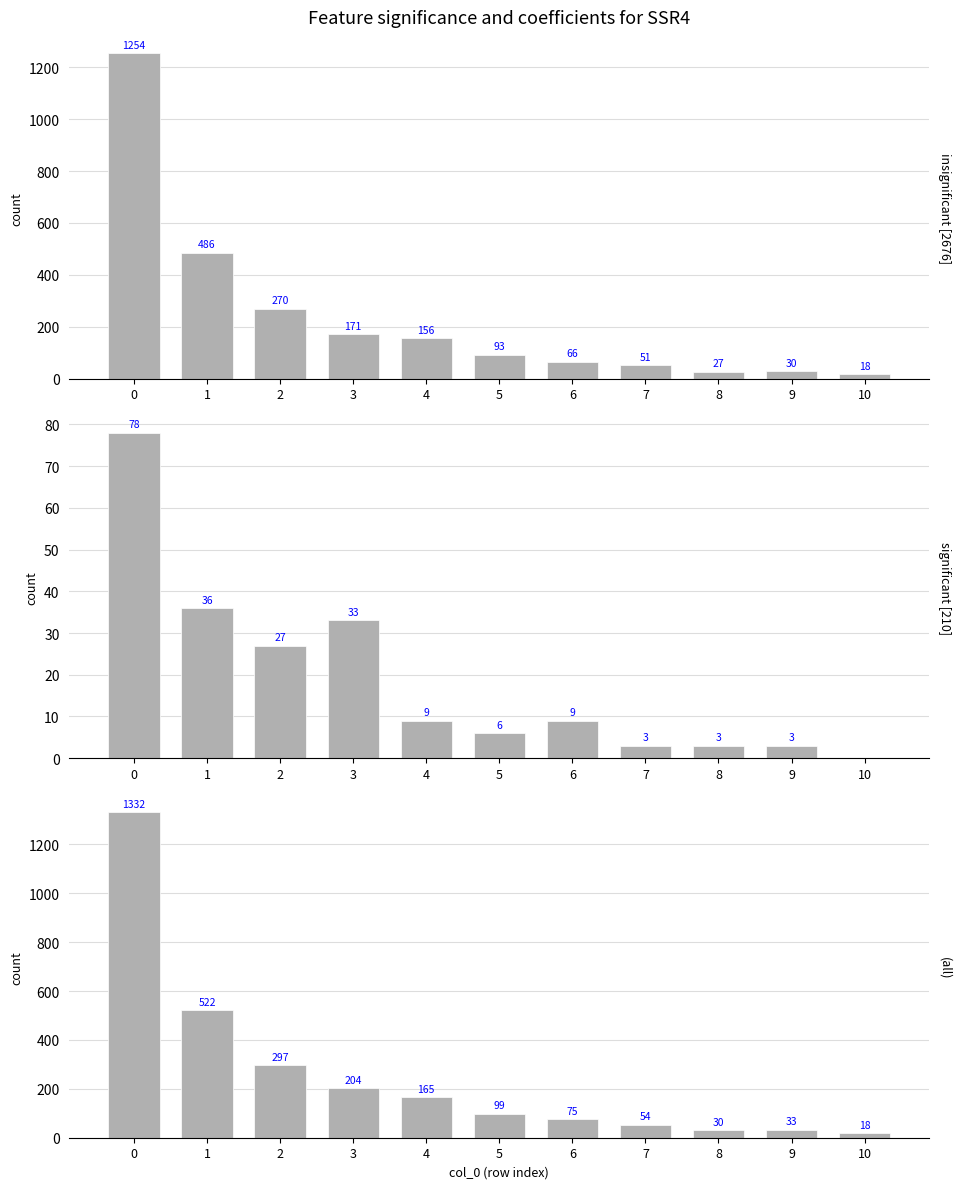

At which label is insignificant [2676] closest to 636?

1